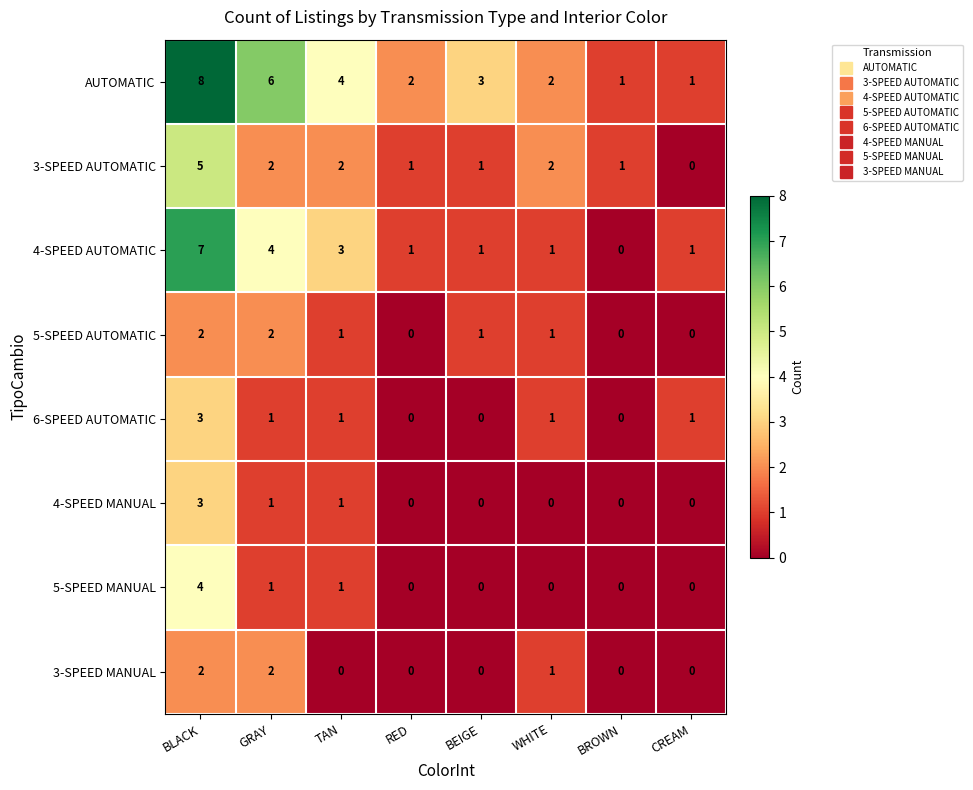

What is the total value across all series at GRAY?

19